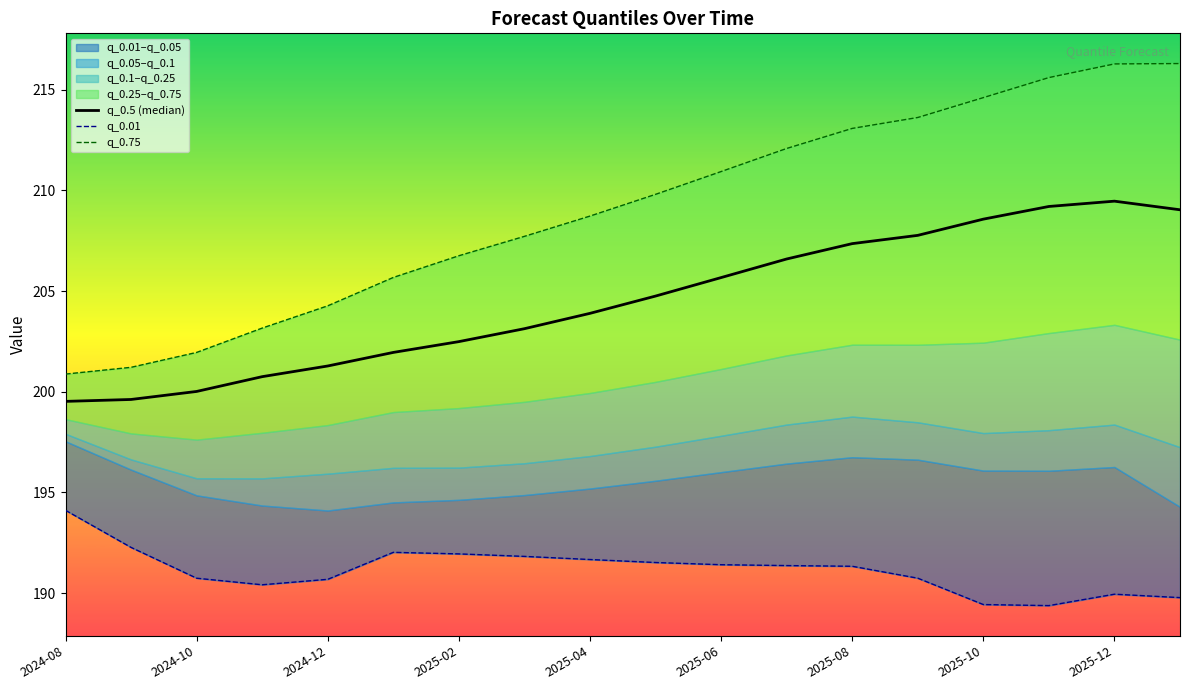

The value of q_0.75 at 2024-08 is 99.0. True or false?

False